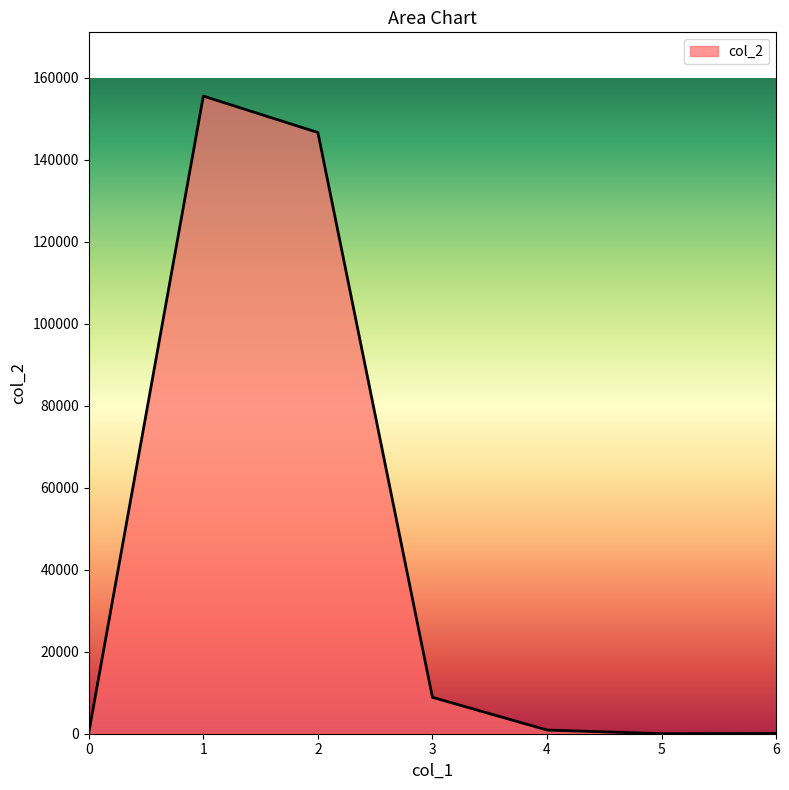

Where is the first local maximum?

1